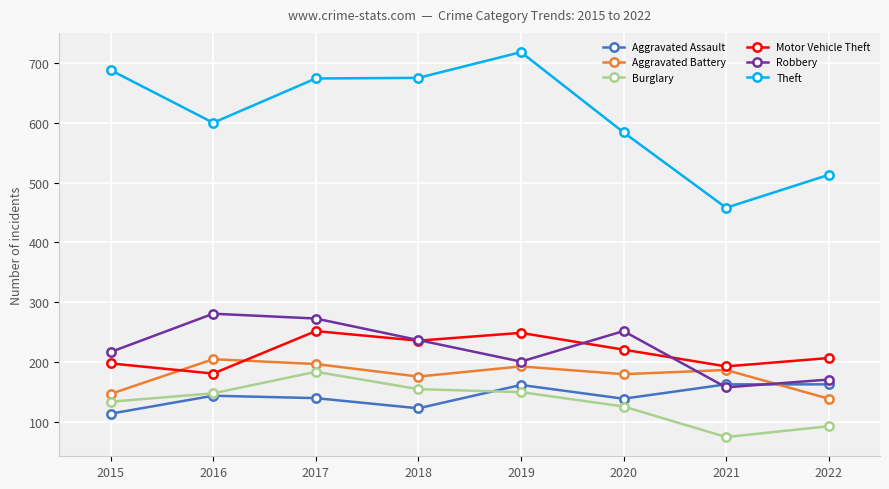

Is this an area chart (filled region under the line)?

No